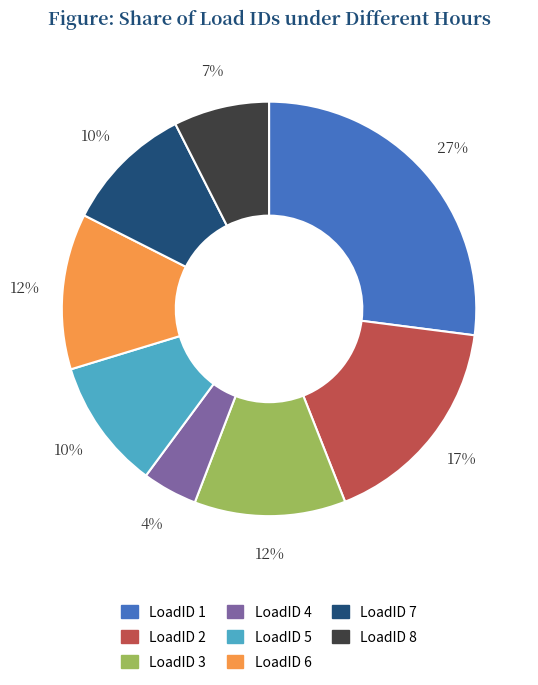

Is the sum of LoadID 1 and LoadID 3 greater than half?

No